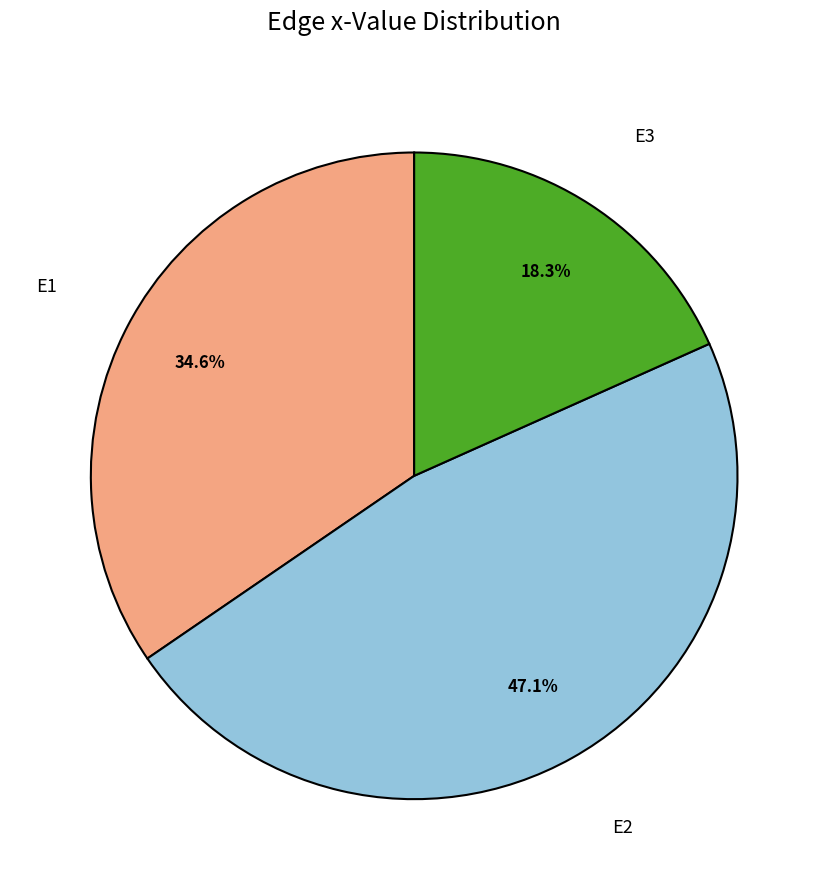

Does any single category account for the majority?

No